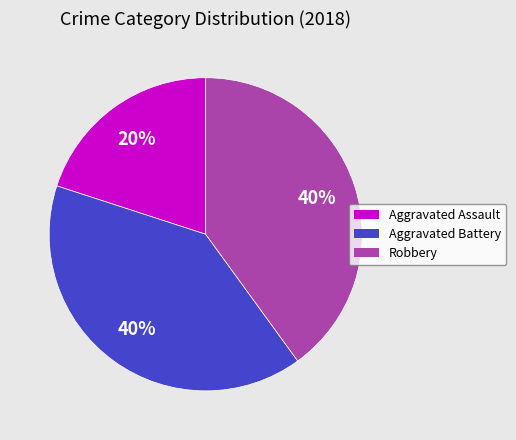

How many slices are in this pie chart?

3